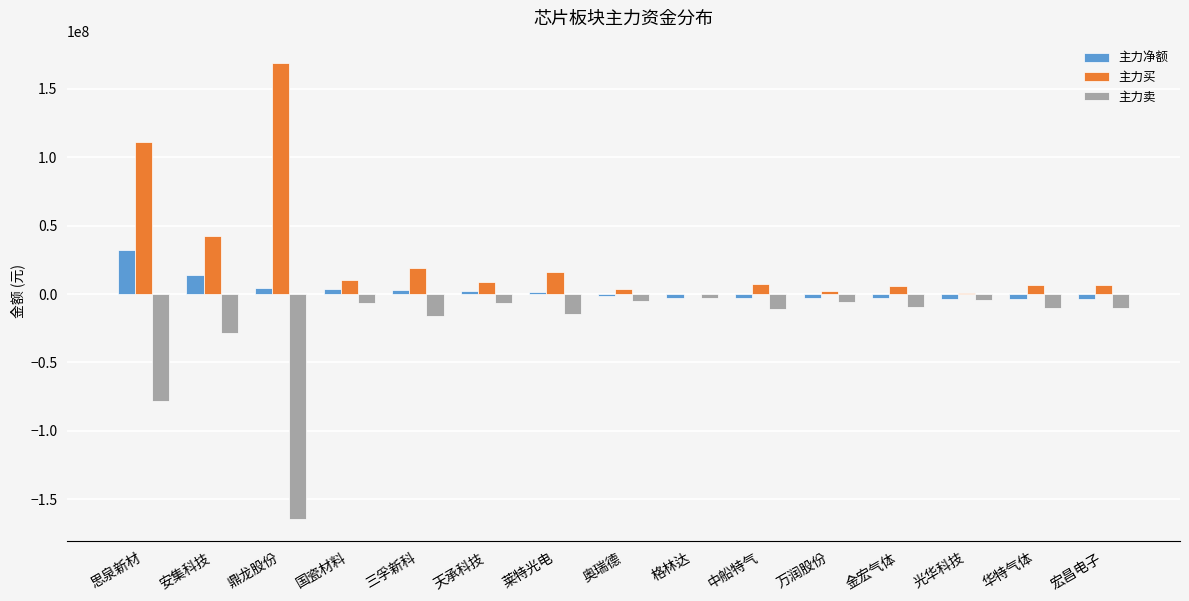

What is the approximate value of 主力净额 at 国瓷材料, to the nearest 100?

3773000